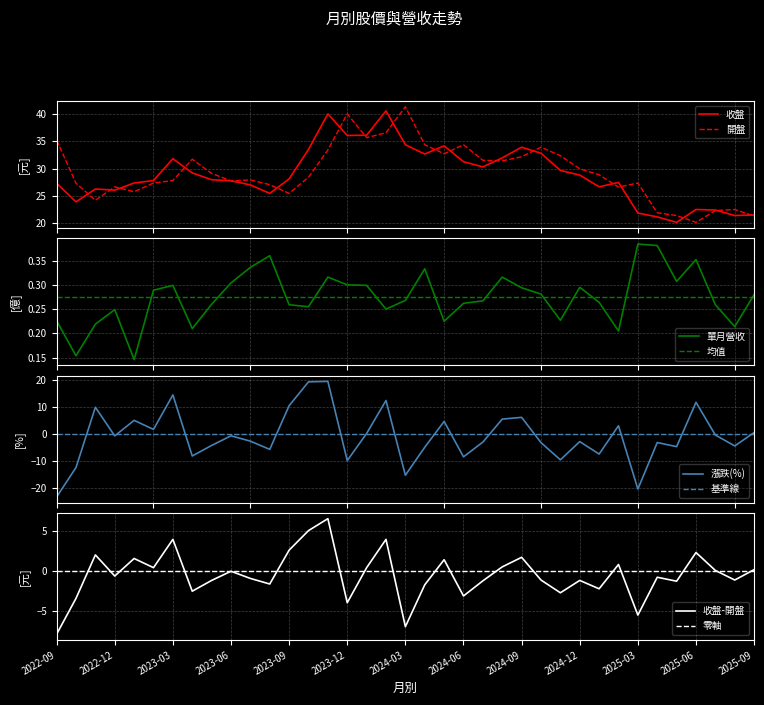

At which label does 單月營收(億) reach its peak?

2025-03